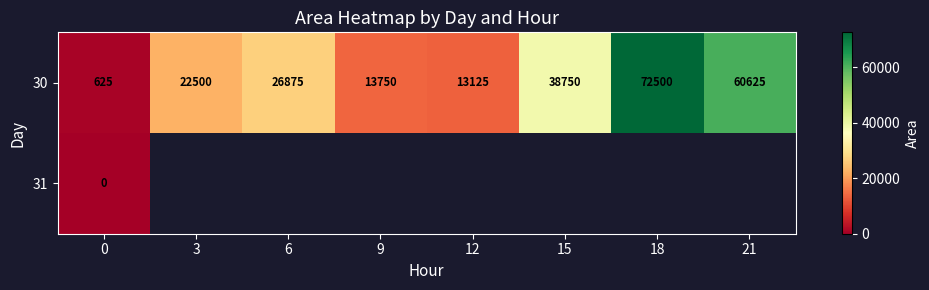

What is the difference between the 30 values at 6 and 18?

45625